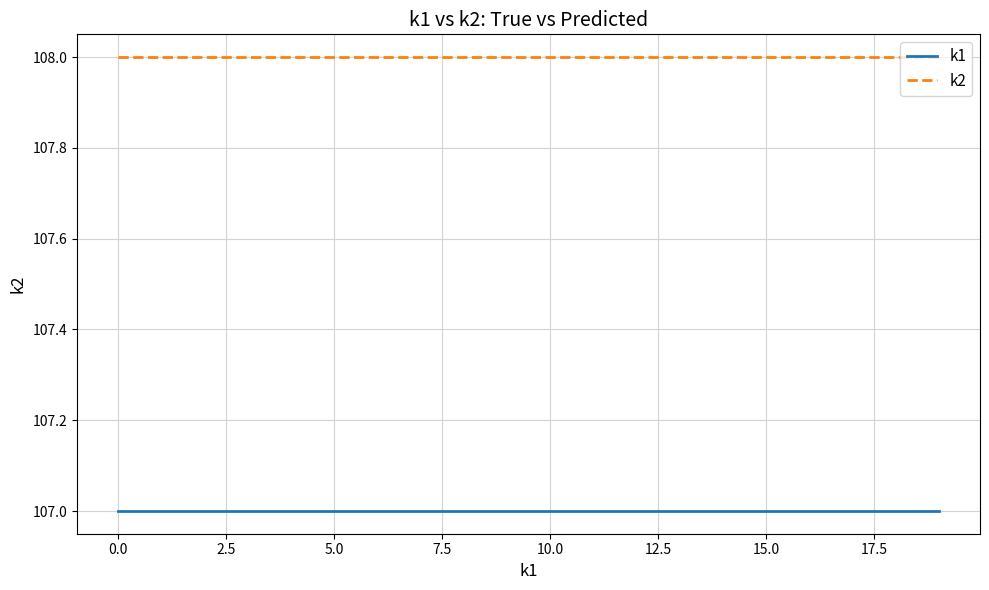

Which series has the largest total across all categories?

k2